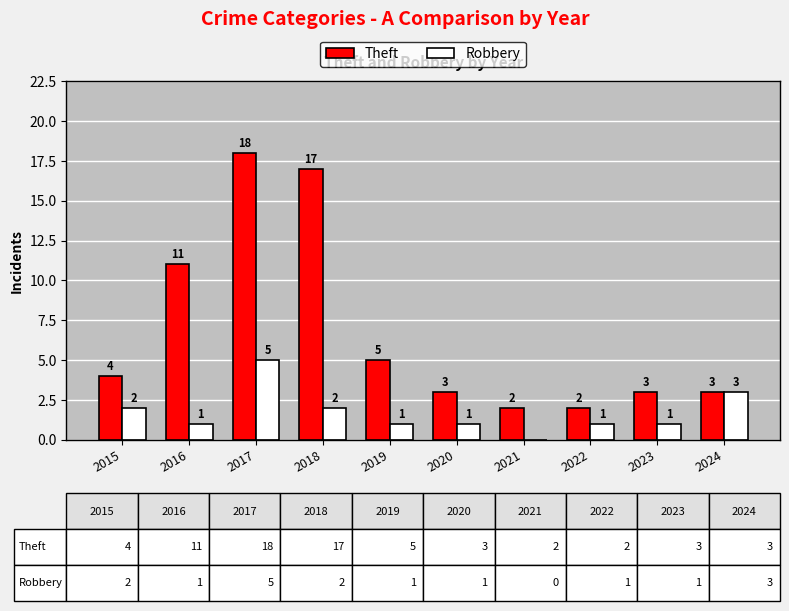

Count the number of categories in the chart.

10